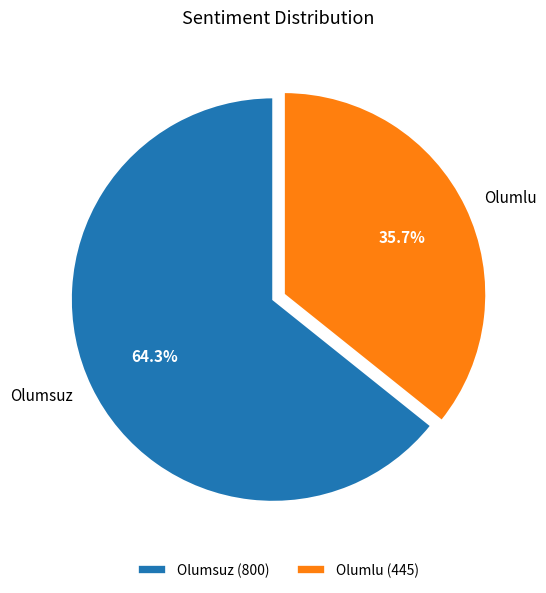

The Olumlu slice represents 36% of the pie. True or false?

True